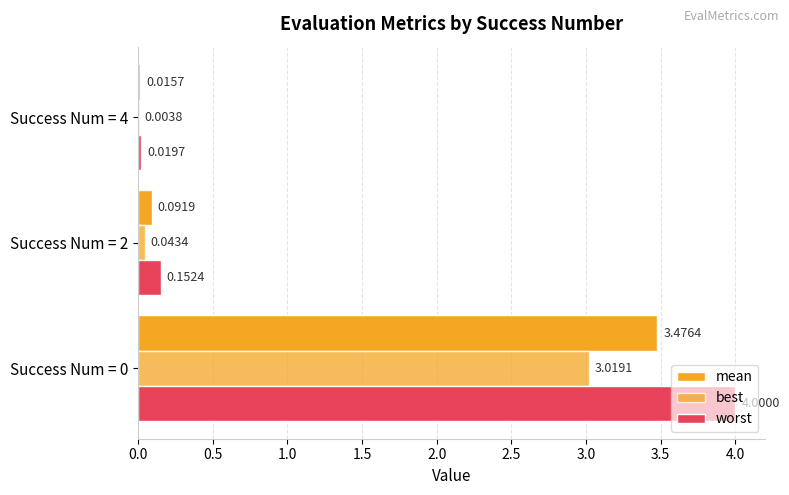

How many series are shown in this chart?

3